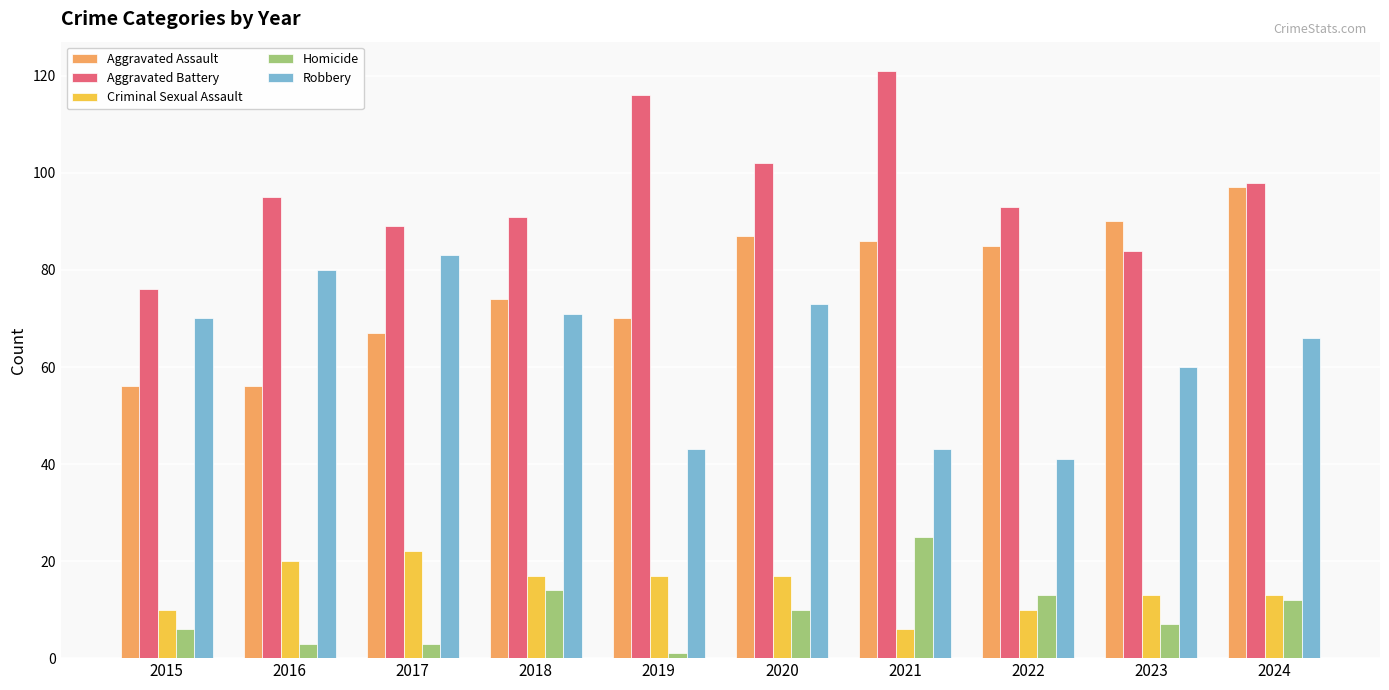

Which series changed the most between 2016 and 2019?

Robbery